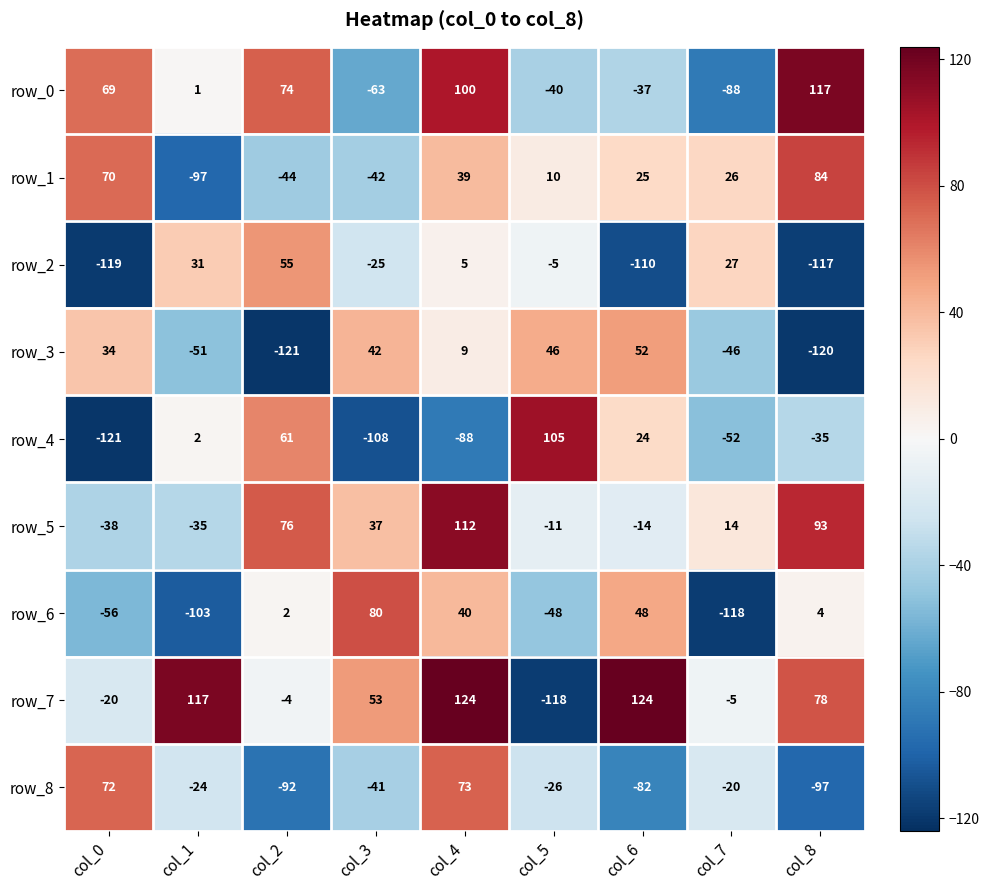

What is the minimum value for row_6?

-118